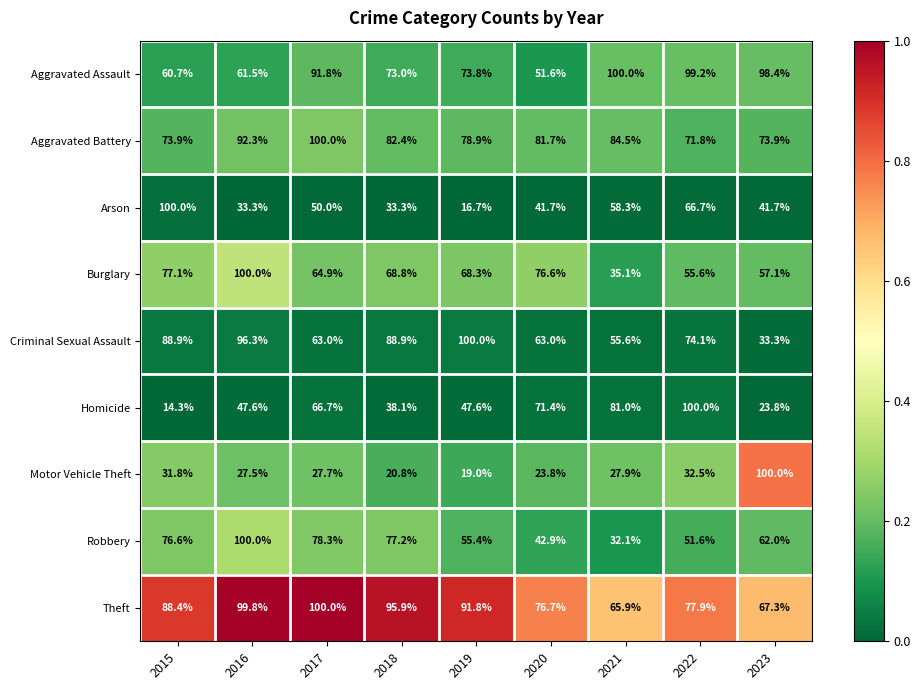

Which category has the lowest value across all series?

2015